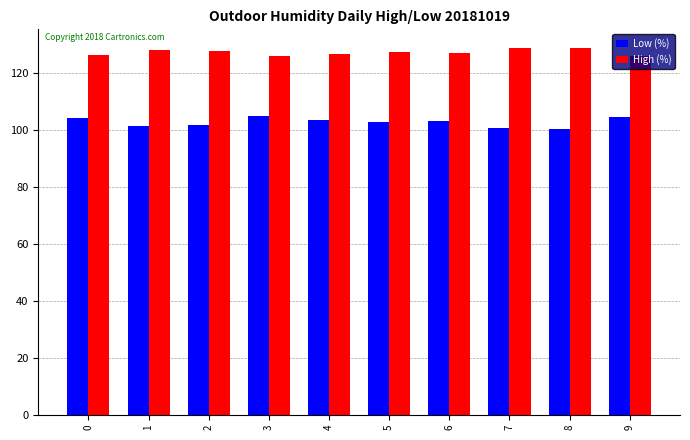

What is the sum of all Low (%) values?

1026.0